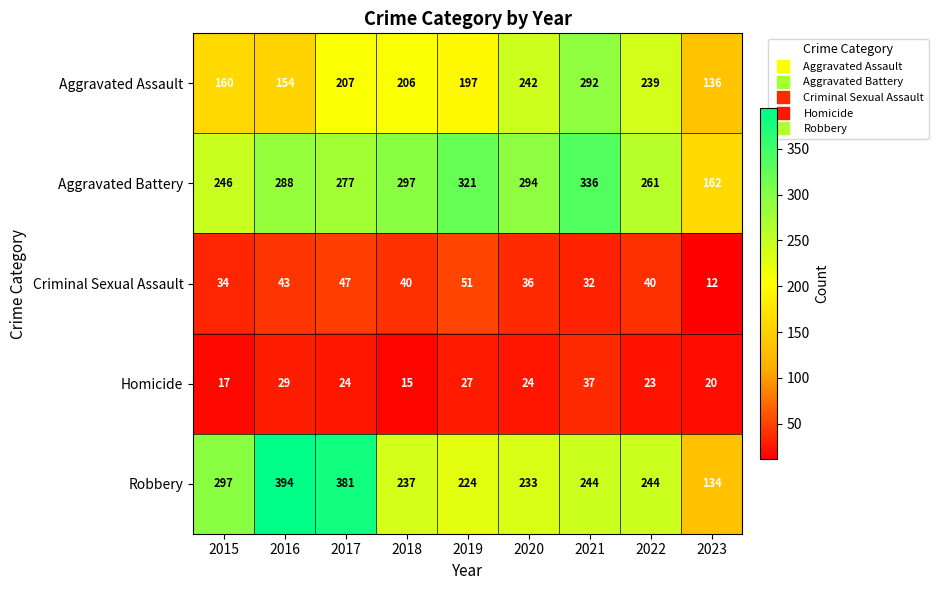

At which category is the sum across all series the highest?

2021